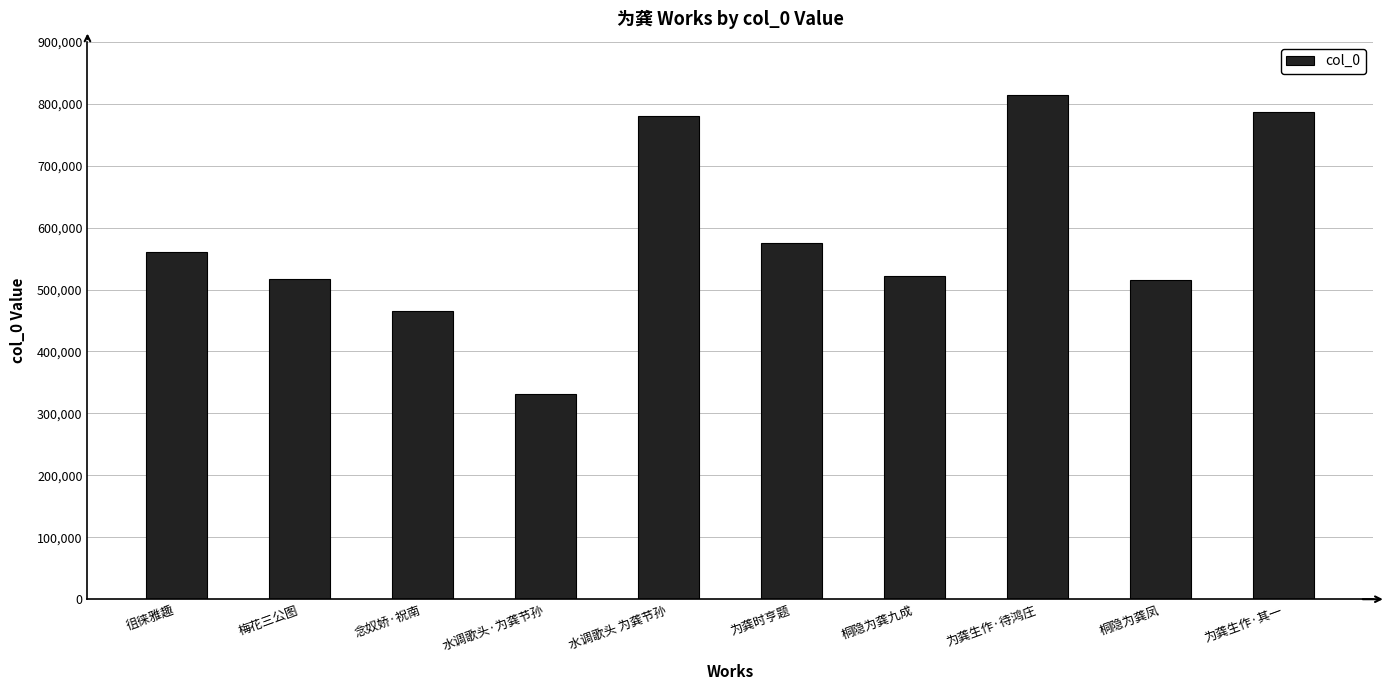

The value at 为龚生作·待鸿庄 is 1129276. True or false?

False